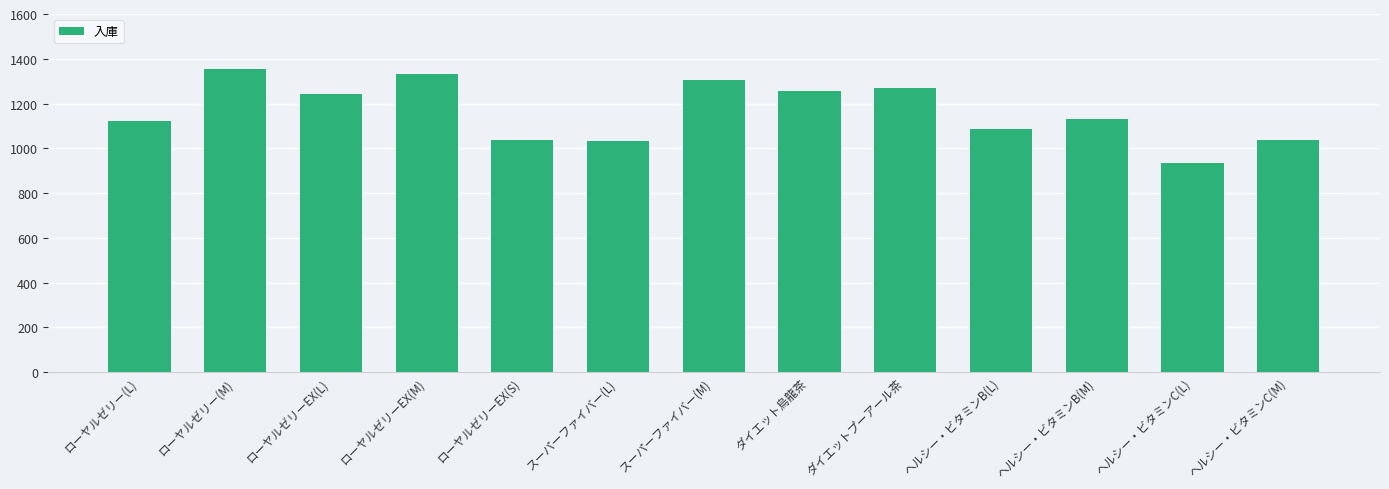

What is the ratio of the value at ダイエット烏龍茶 to the value at ローヤルゼリーEX(S)?

1.2